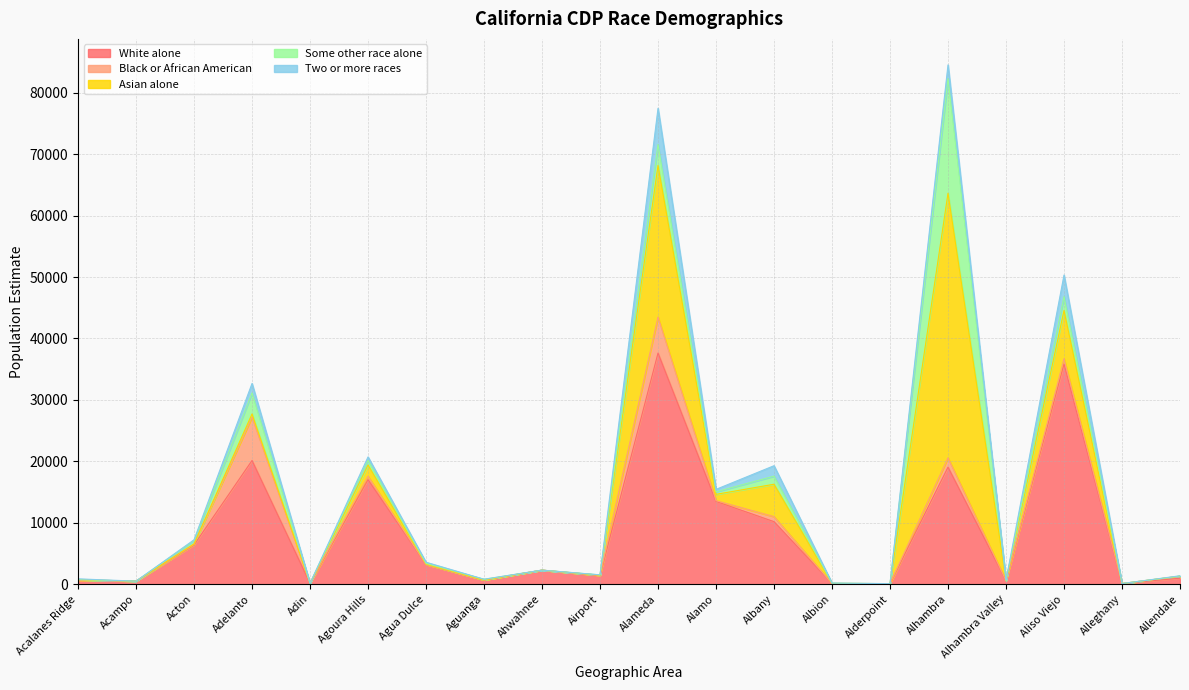

What is the label of the 5th point from the right?

Alhambra